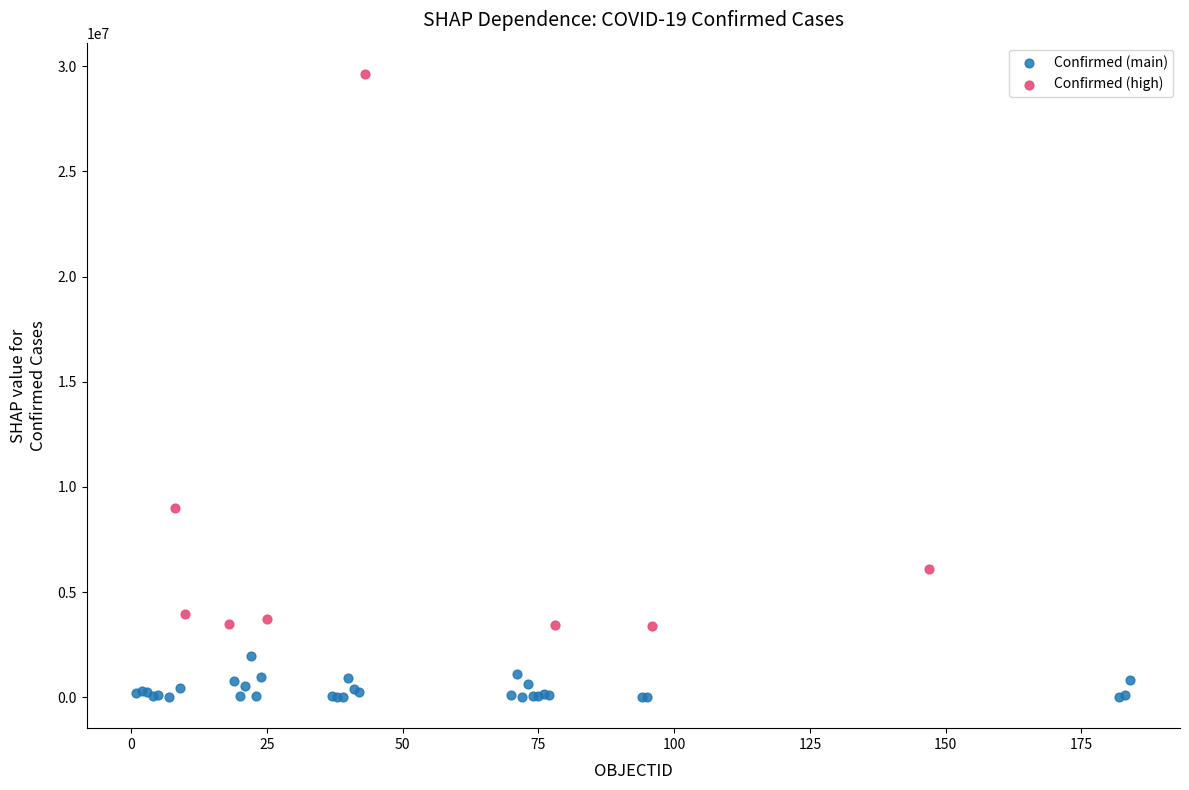

Which series has the widest spread of Y values?

Confirmed (high)